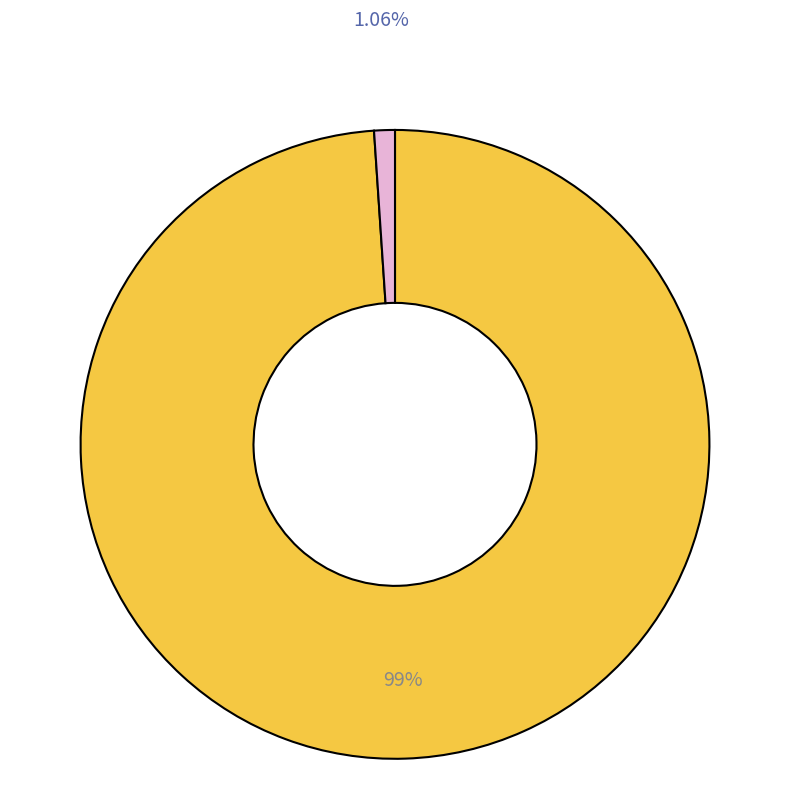

Is there any slice that represents more than half of the pie?

Yes